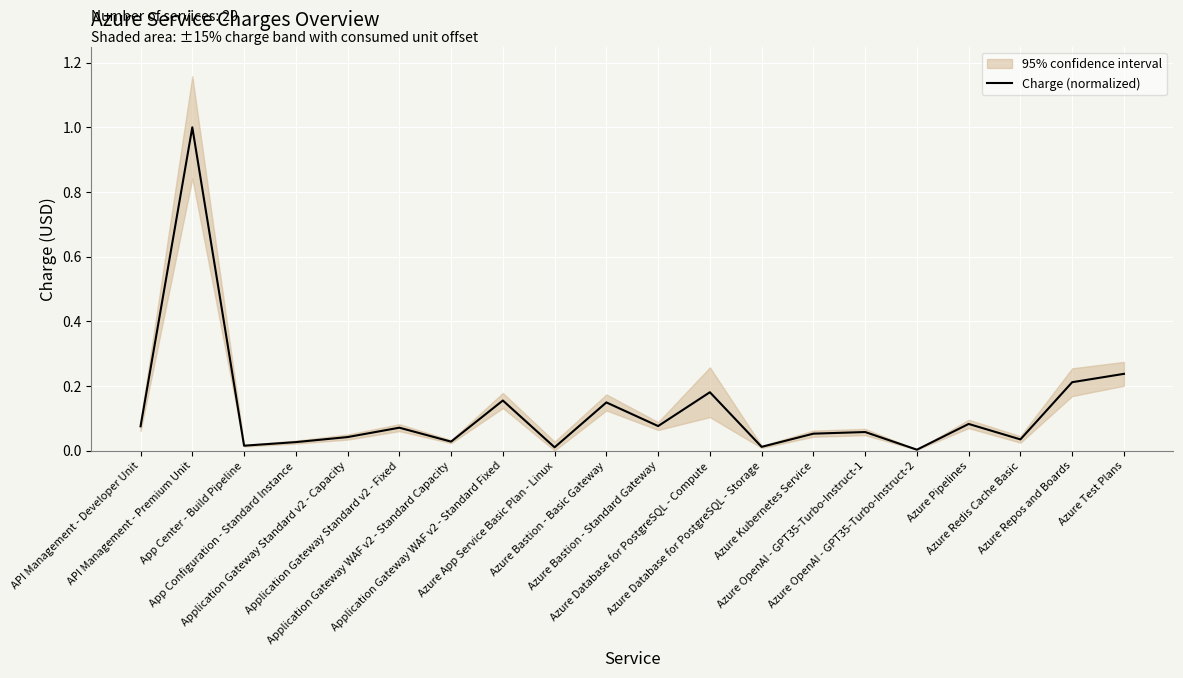

Reading left to right, transcribe all the data shown in this chart.

API Management - Developer Unit=0.1	API Management - Premium Unit=1.0	App Center - Build Pipeline=0.0	App Configuration - Standard Instance=0.0	Application Gateway Standard v2 - Capacity=0.0	Application Gateway Standard v2 - Fixed=0.1	Application Gateway WAF v2 - Standard Capacity=0.0	Application Gateway WAF v2 - Standard Fixed=0.2	Azure App Service Basic Plan - Linux=0.0	Azure Bastion - Basic Gateway=0.1	Azure Bastion - Standard Gateway=0.1	Azure Database for PostgreSQL - Compute=0.2	Azure Database for PostgreSQL - Storage=0.0	Azure Kubernetes Service=0.1	Azure OpenAI - GPT35-Turbo-Instruct-1=0.1	Azure OpenAI - GPT35-Turbo-Instruct-2=0.0	Azure Pipelines=0.1	Azure Redis Cache Basic=0.0	Azure Repos and Boards=0.2	Azure Test Plans=0.2